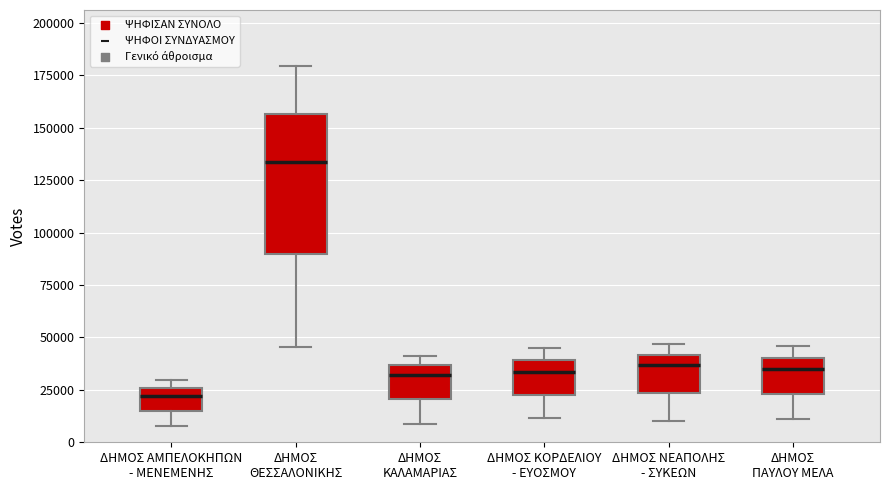

Where is the lower edge of the box for ΔΗΜΟΣ ΝΕΑΠΟΛΗΣ - ΣΥΚΕΩΝ on the y-axis? The values are not printed on the chart, so give them approximately, as read against the axis.

25000